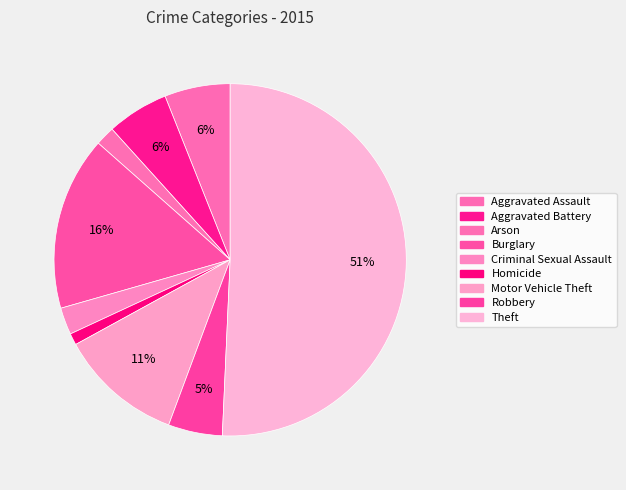

What is the total percentage of Aggravated Assault and Robbery?

11.0%